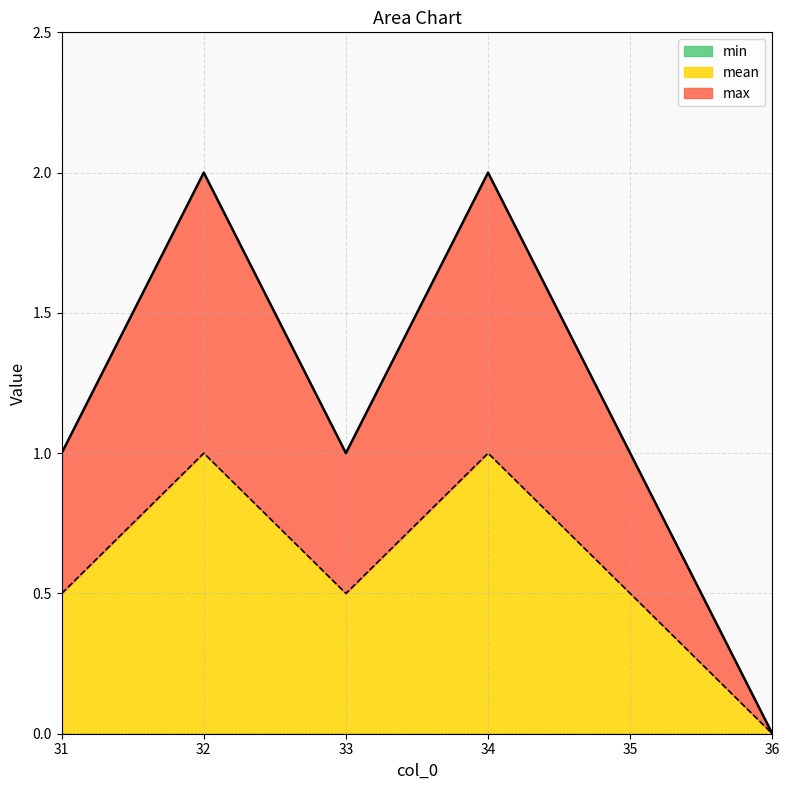

List the labels in order of mean value, largest first.

32, 34, 31, 33, 35, 36